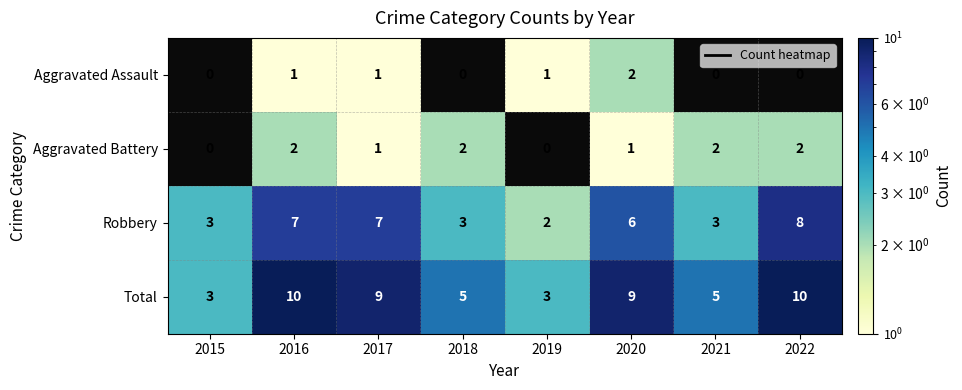

The Aggravated Battery series shows 0.5 at 2020. True or false?

False